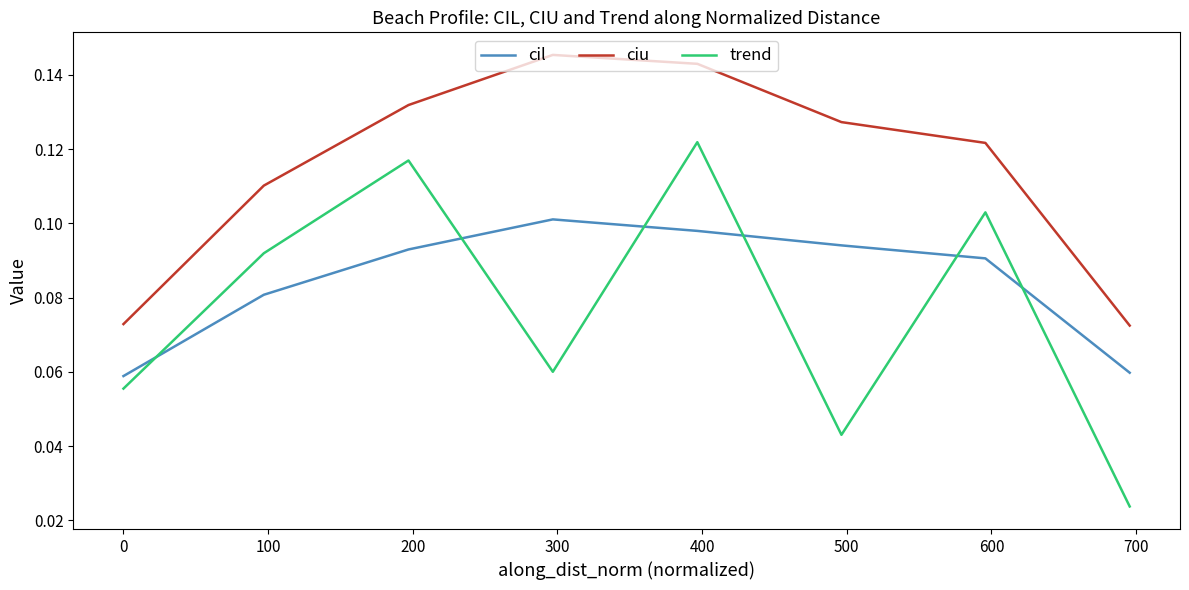

How many lines are shown in the chart?

3